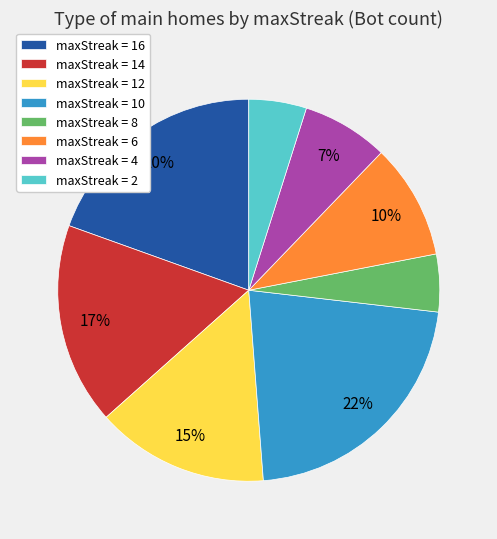

What is the largest slice in the pie chart?

maxStreak = 10